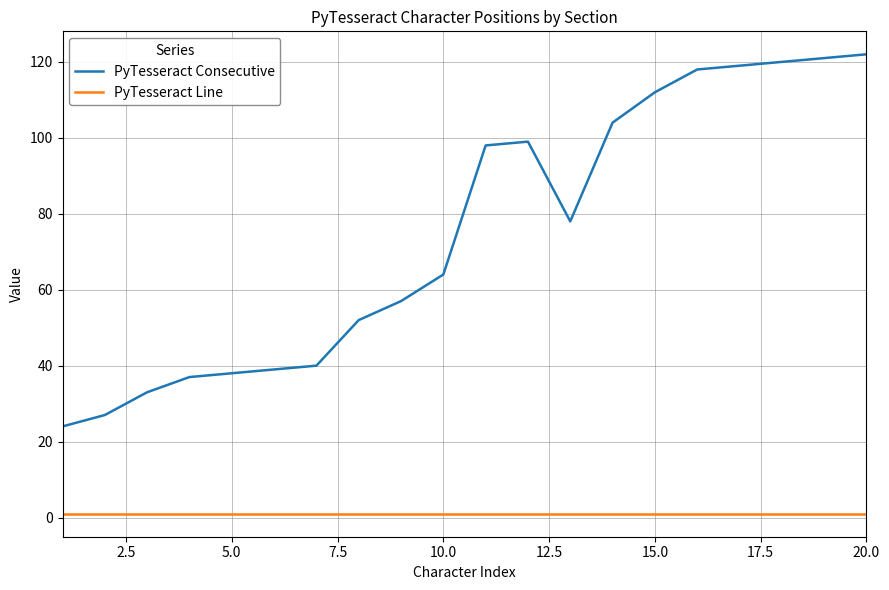

List the series in order of their peak value, highest first.

PyTesseract Consecutive, PyTesseract Line